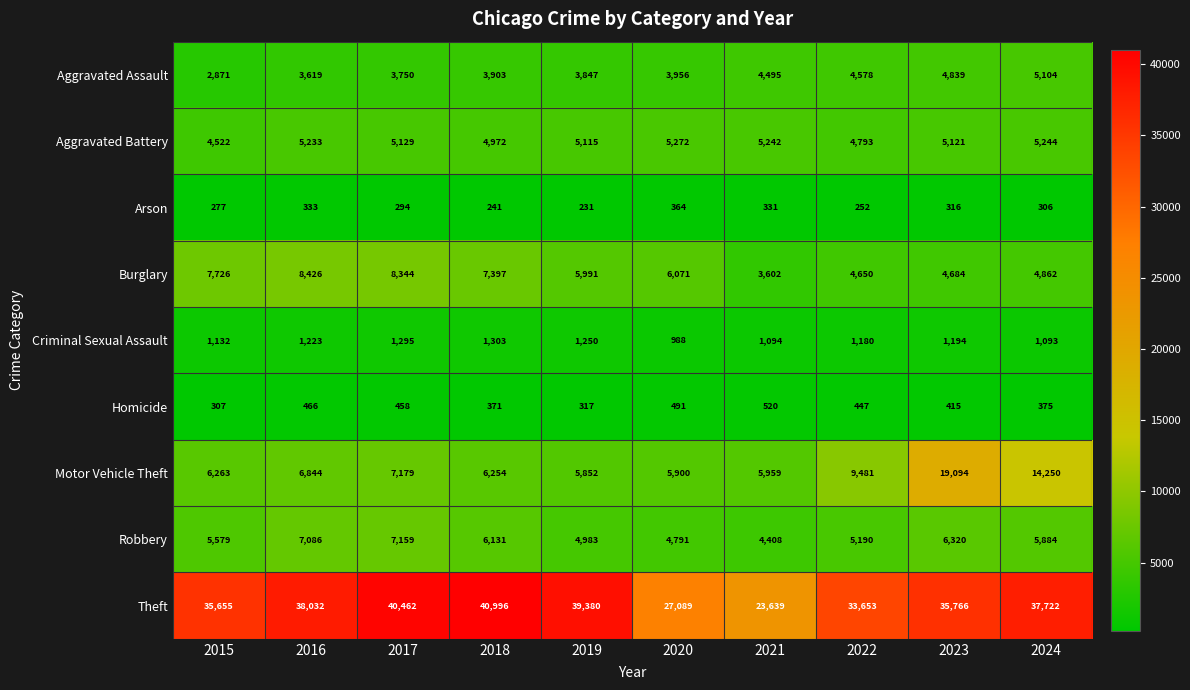

What is the sum of the Motor Vehicle Theft values at 2024 and 2017?

21429